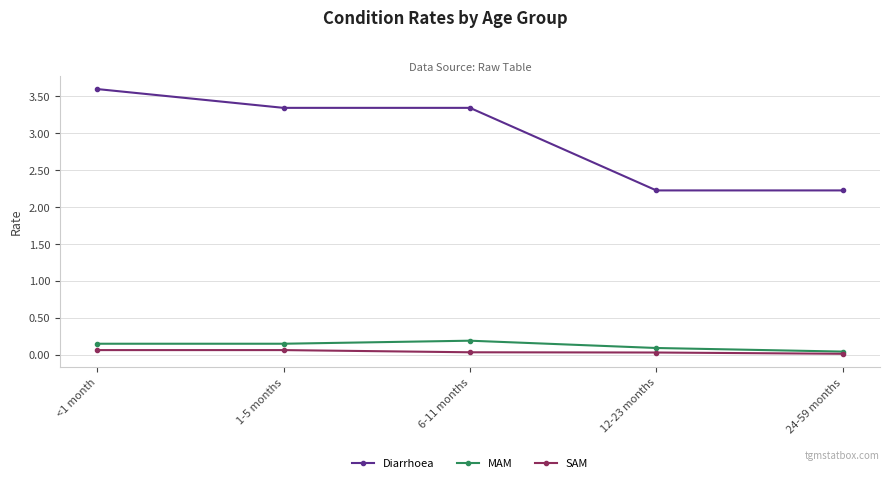

True or false: Diarrhoea and MAM cross at least once.

False